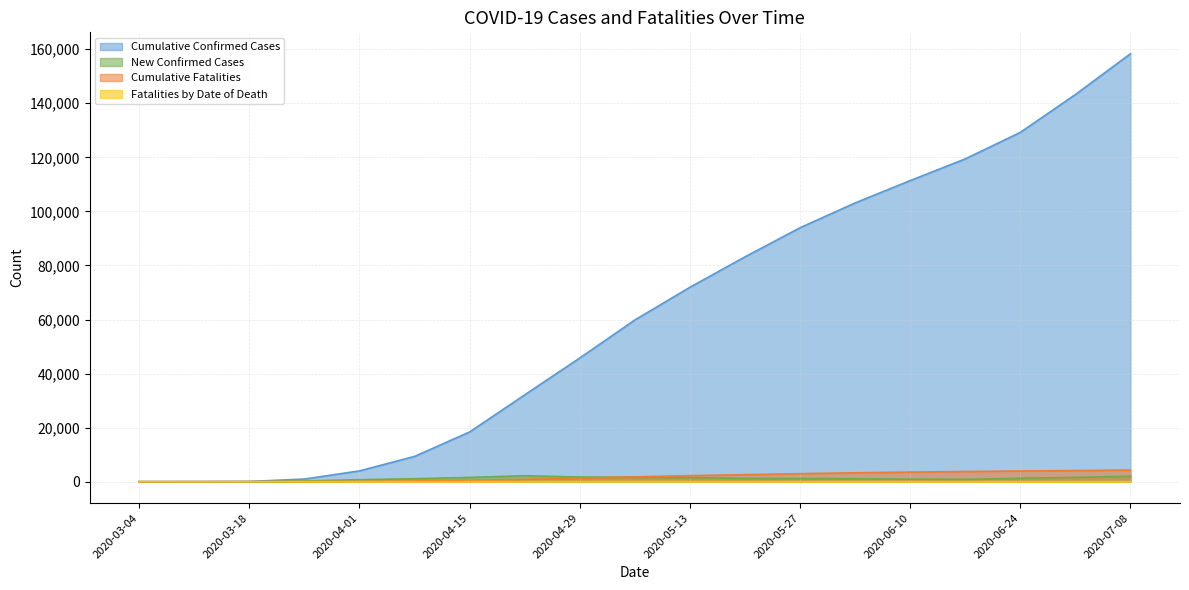

What position from the right is 2020-05-06?

10